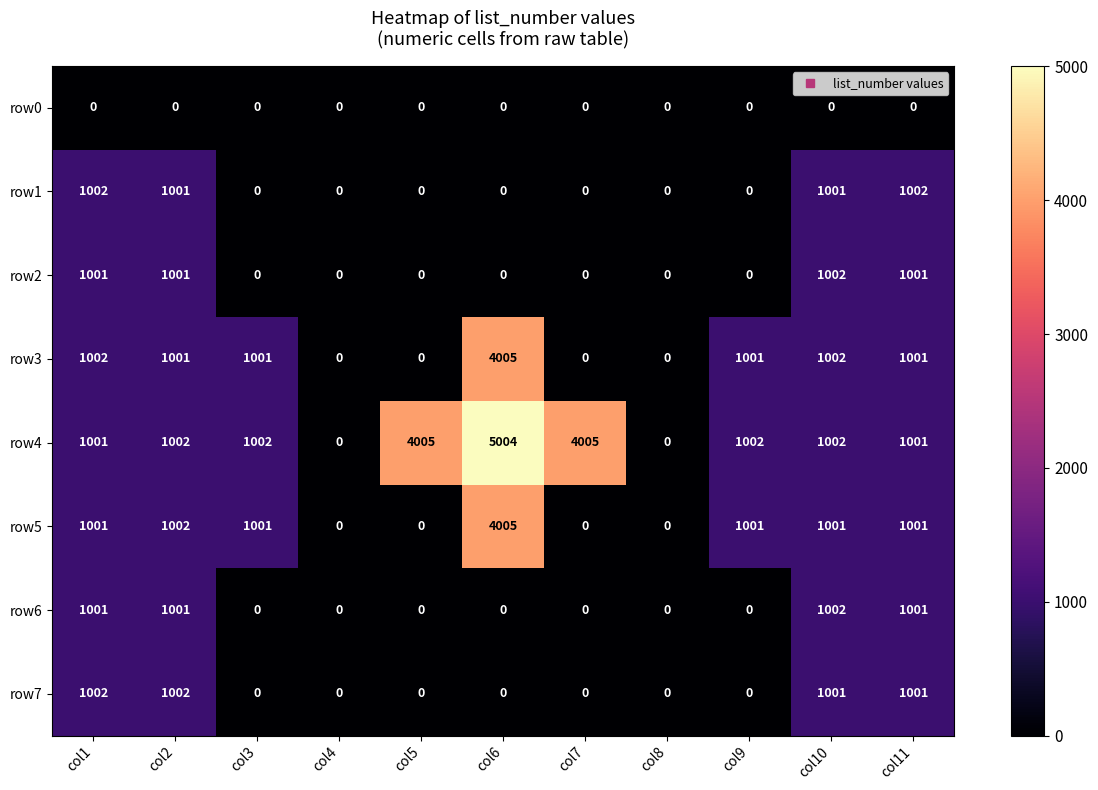

What is the difference between the second highest and minimum values in the row2 series?

1001